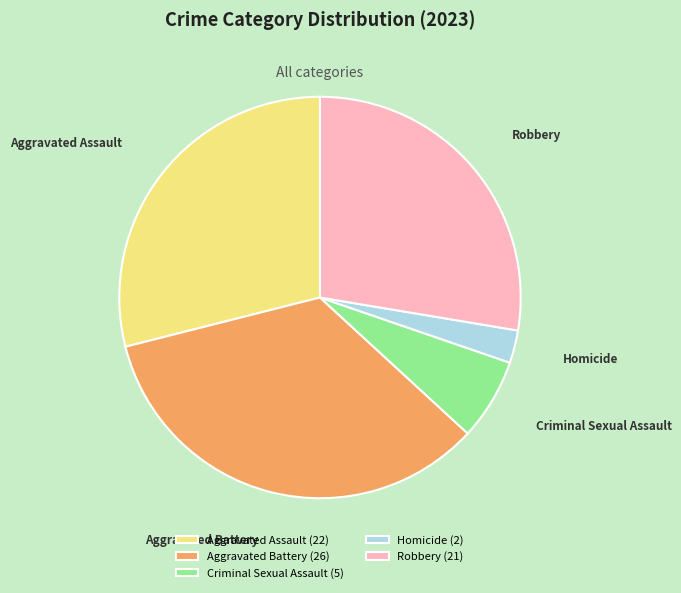

Is the sum of Criminal Sexual Assault and Robbery greater than half?

No